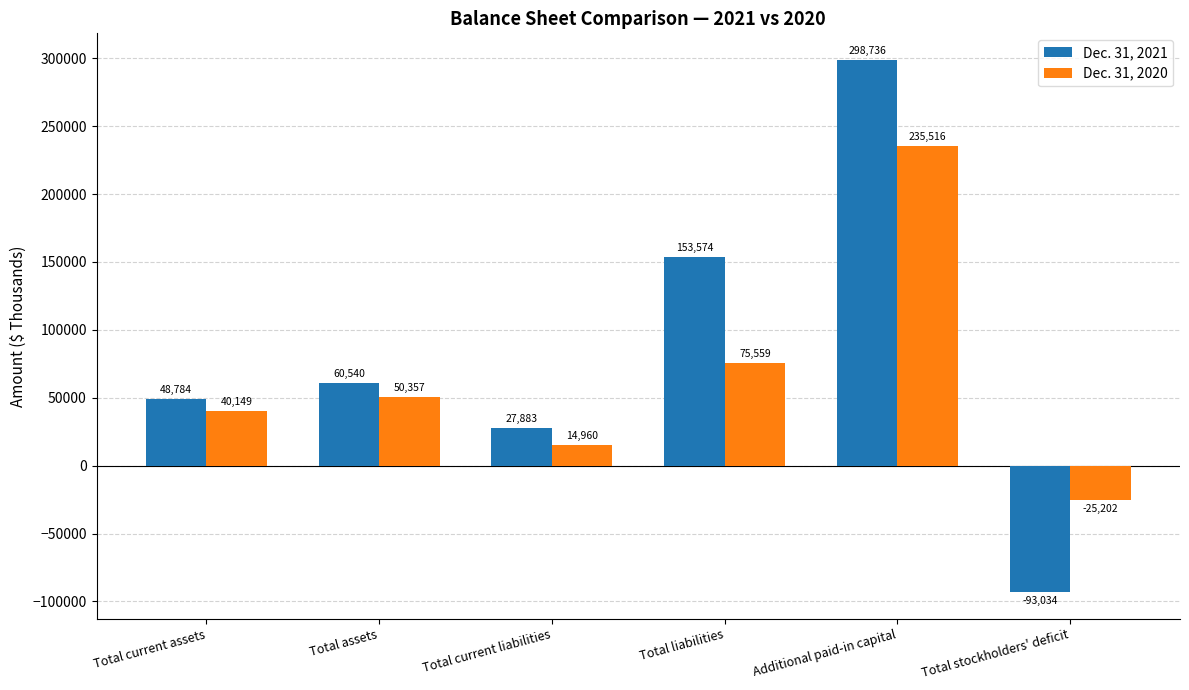

Rank the categories by Dec. 31, 2020 value from lowest to highest.

Total stockholders' deficit, Total current liabilities, Total current assets, Total assets, Total liabilities, Additional paid-in capital